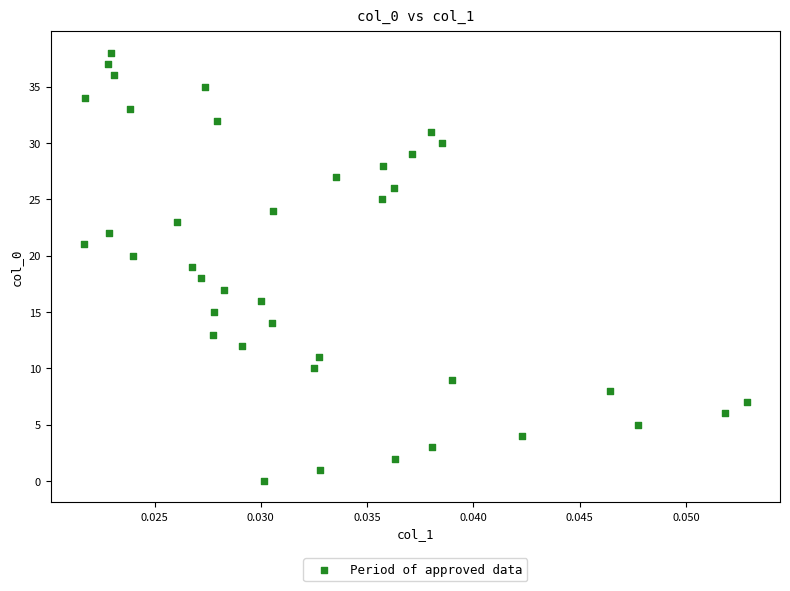

What is the range of Y values (max minus min)?

38